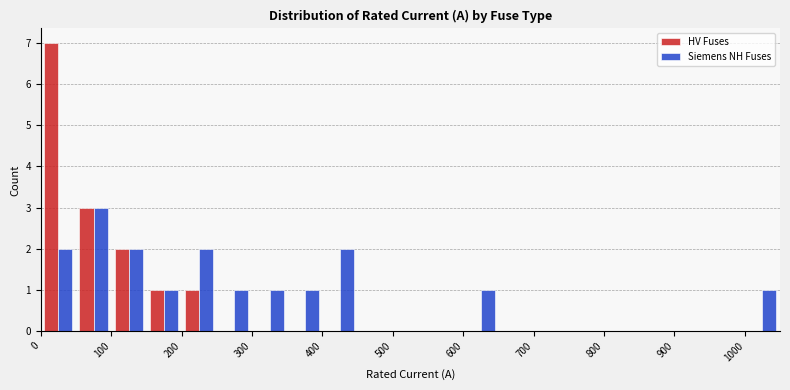

What is the height of the HV Fuses bar covering 200 to 250 on the x-axis? The values are not printed on the chart, so give them approximately, as read against the axis.

1